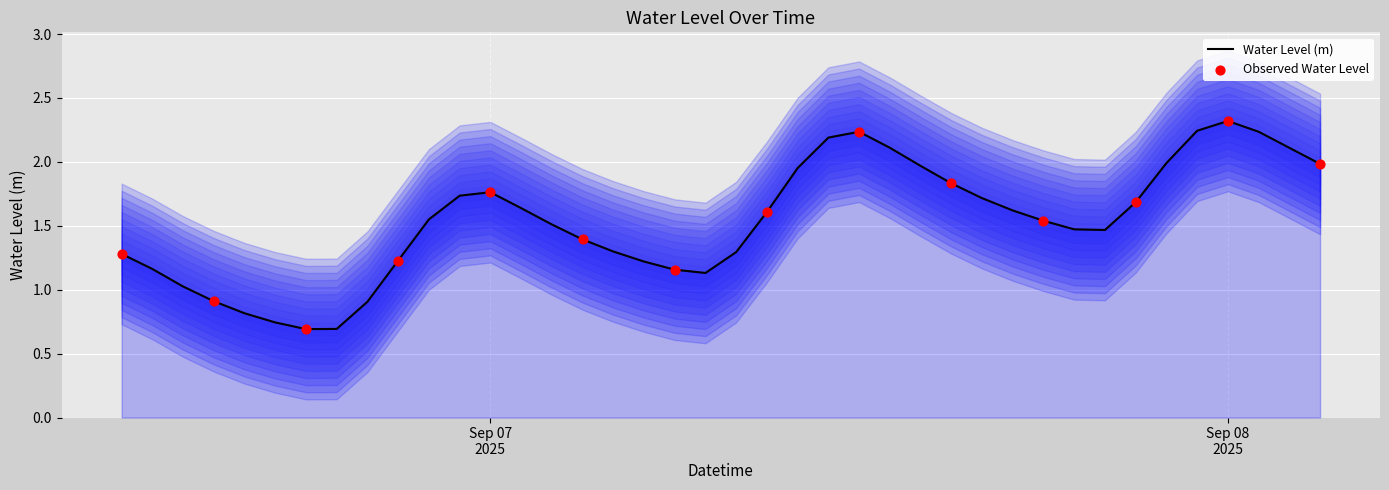

What is the change in value from 2025-09-07 13:00:00 to 2025-09-07 17:00:00?

-0.5